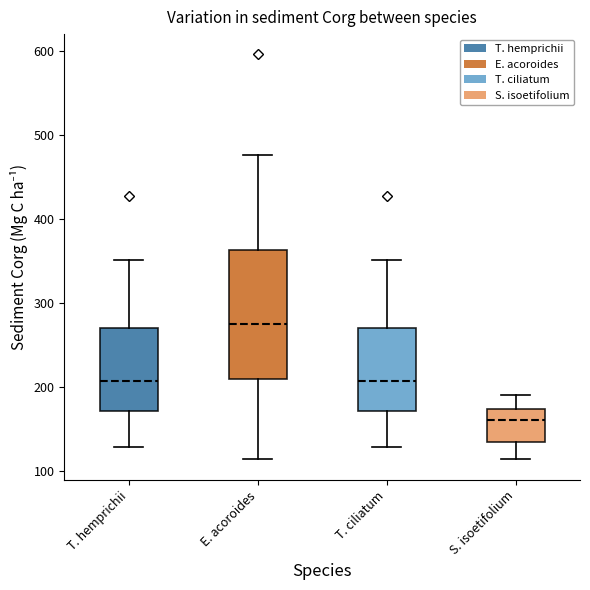

Where does the lower whisker of the box for T. hemprichii end on the y-axis? The values are not printed on the chart, so give them approximately, as read against the axis.

130